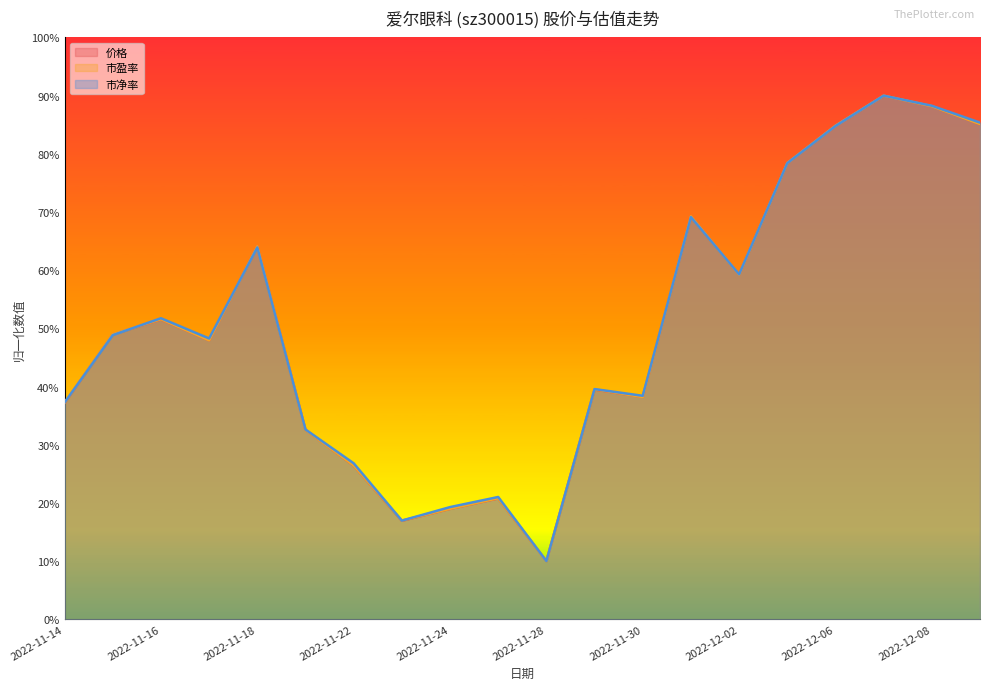

What are all the series names shown in the legend?

价格, 市盈率, 市净率